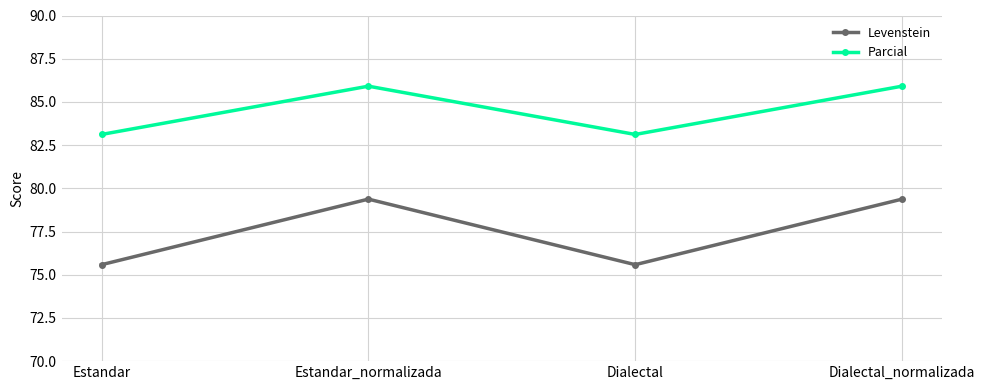

List the series in order of their overall mean, highest first.

Parcial, Levenstein